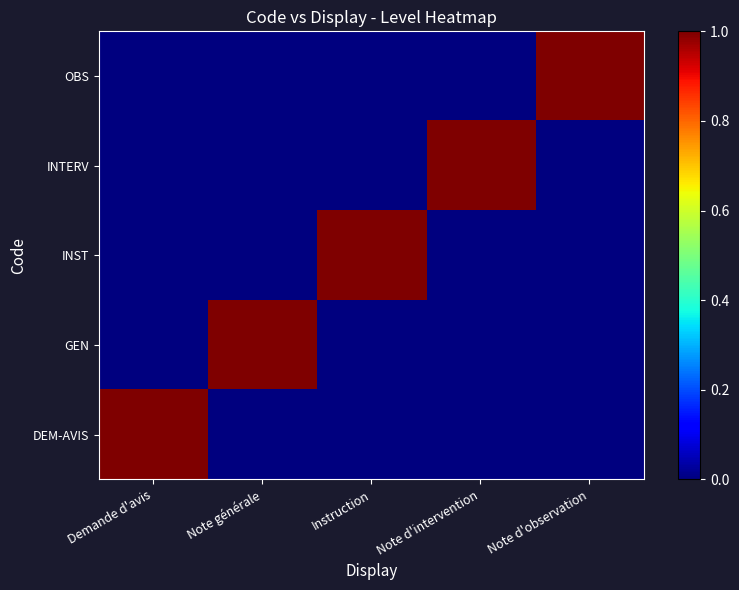

Between Note générale and Note d'observation, which is larger?

Note générale